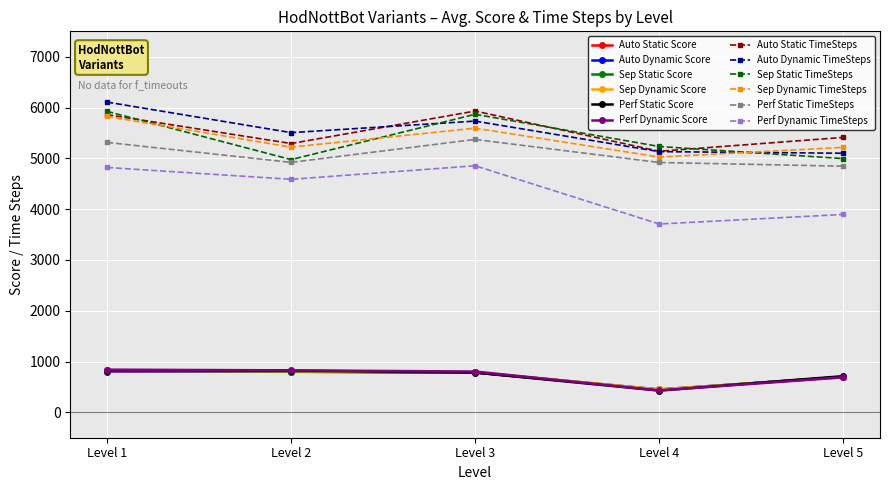

The value of Perf Dynamic TimeSteps at Level 2 is 6798. True or false?

False